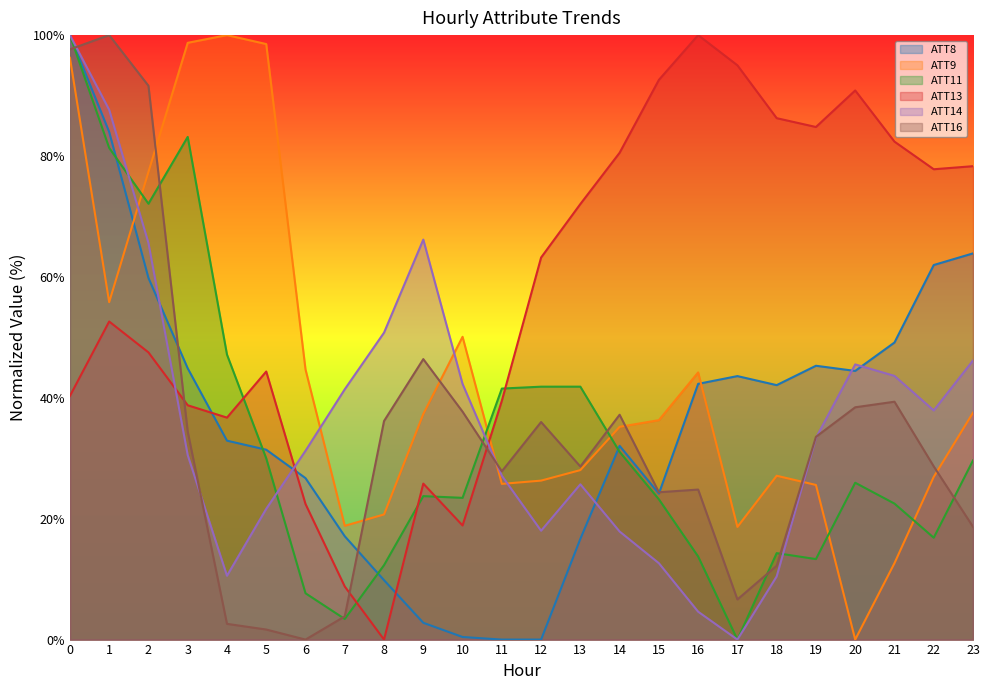

Which series changed the most between 4 and 12?

ATT9